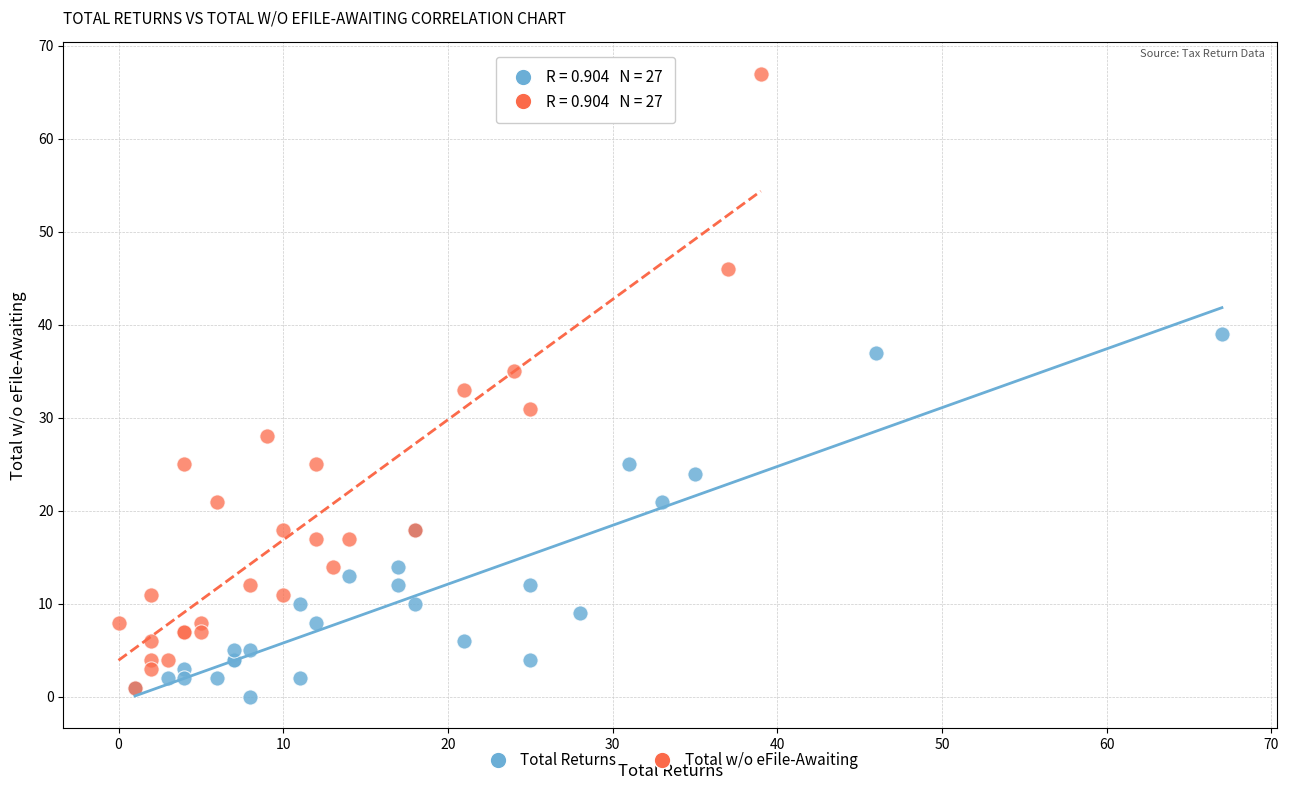

Which series contains the highest Y value?

Total w/o eFile-Awaiting